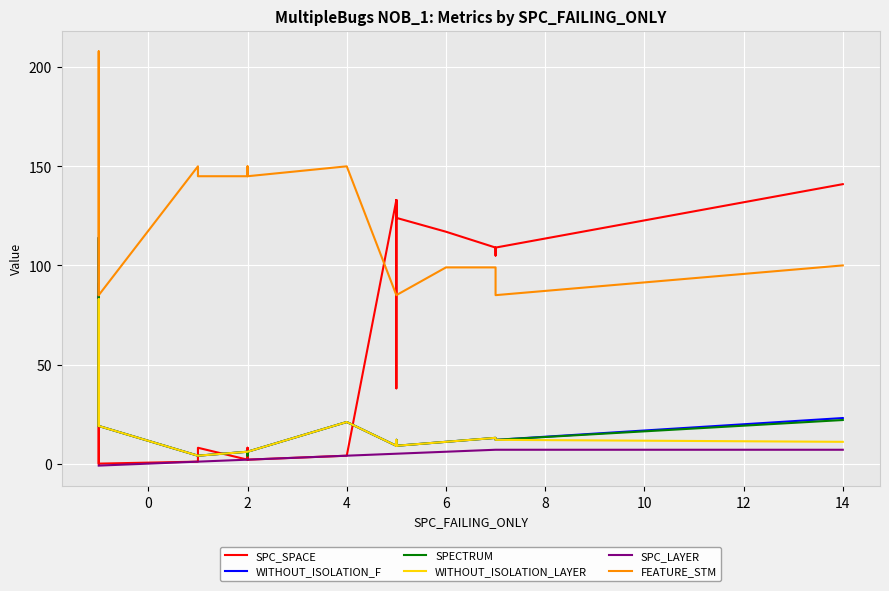

Which series has the largest total across all categories?

FEATURE_STM